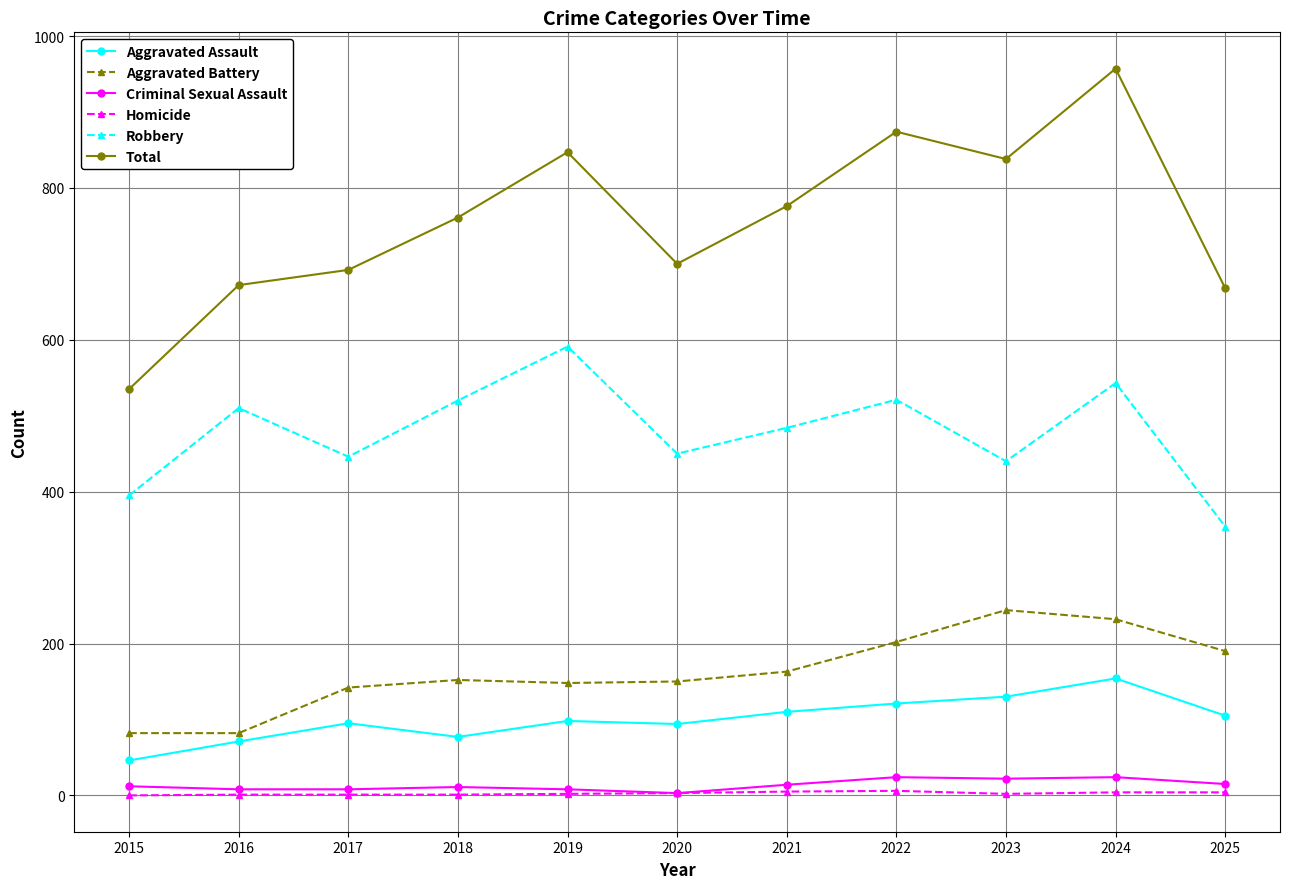

True or false: Total and Robbery cross at least once.

False